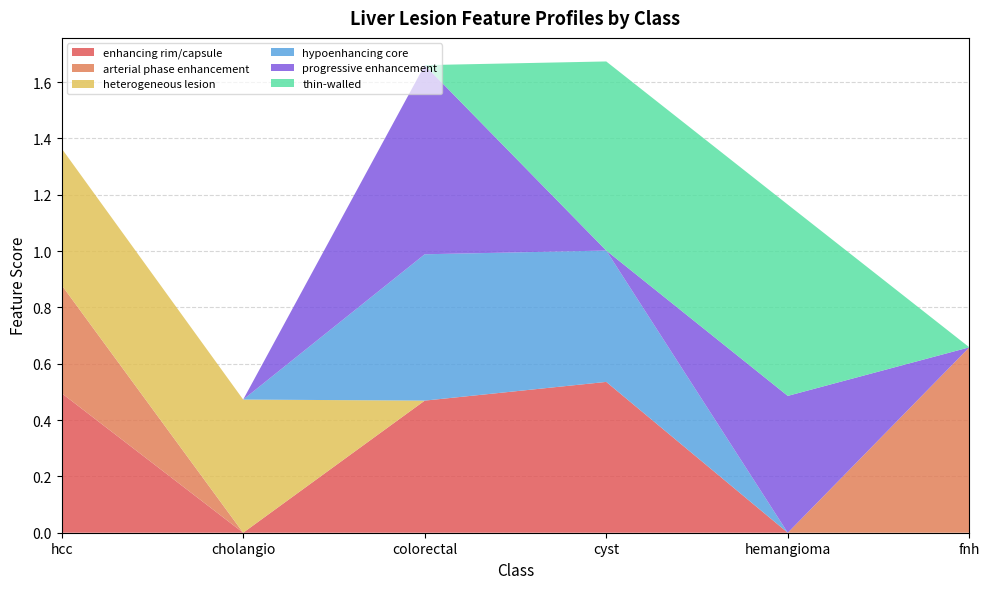

Reading right to left, what are all the values shown in this chart?

enhancing rim/capsule: fnh=0.0	hemangioma=0.0	cyst=0.5	colorectal=0.5	cholangio=0.0	hcc=0.5
arterial phase enhancement: fnh=0.7	hemangioma=0.0	cyst=0.0	colorectal=0.0	cholangio=0.0	hcc=0.4
heterogeneous lesion: fnh=0.0	hemangioma=0.0	cyst=0.0	colorectal=0.0	cholangio=0.5	hcc=0.5
hypoenhancing core: fnh=0.0	hemangioma=0.0	cyst=0.5	colorectal=0.5	cholangio=0.0	hcc=0.0
progressive enhancement: fnh=0.0	hemangioma=0.5	cyst=0.0	colorectal=0.7	cholangio=0.0	hcc=0.0
thin-walled: fnh=0.0	hemangioma=0.7	cyst=0.7	colorectal=0.0	cholangio=0.0	hcc=0.0